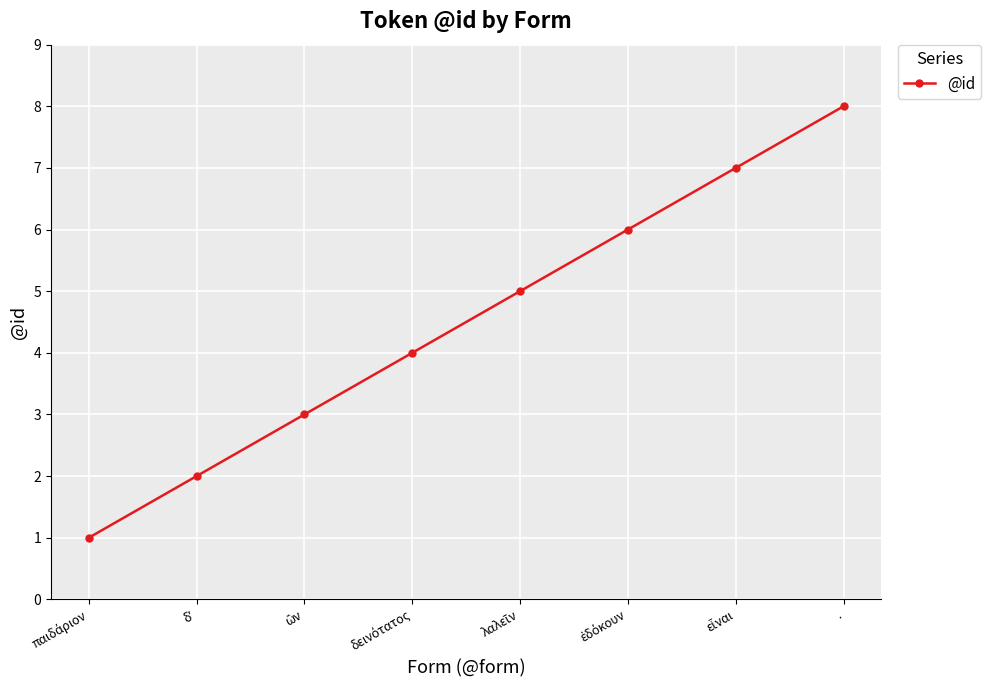

What is the sum of all values?

36